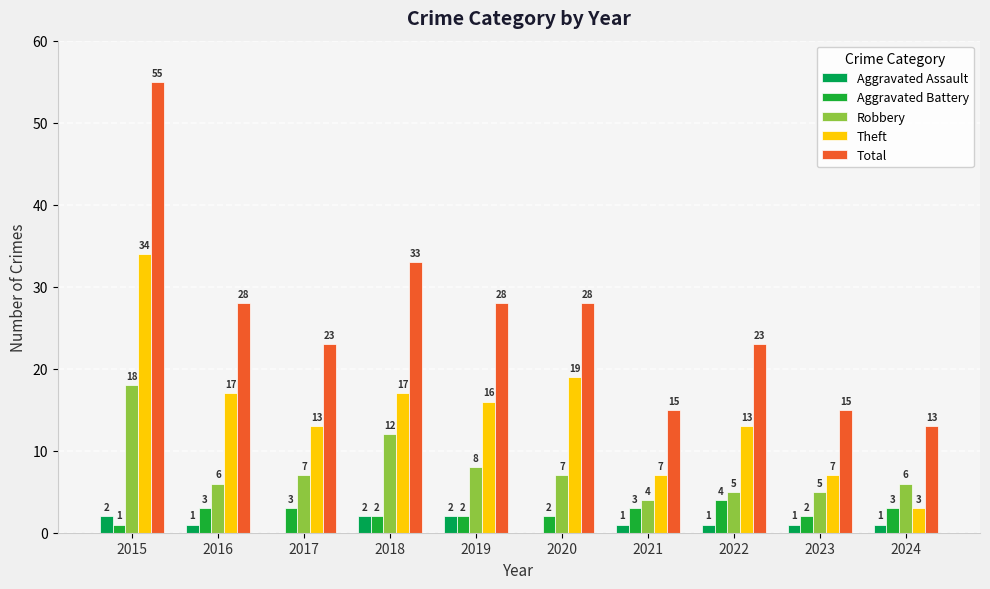

What is the value of the Aggravated Assault bar at the 1st from the left?

2